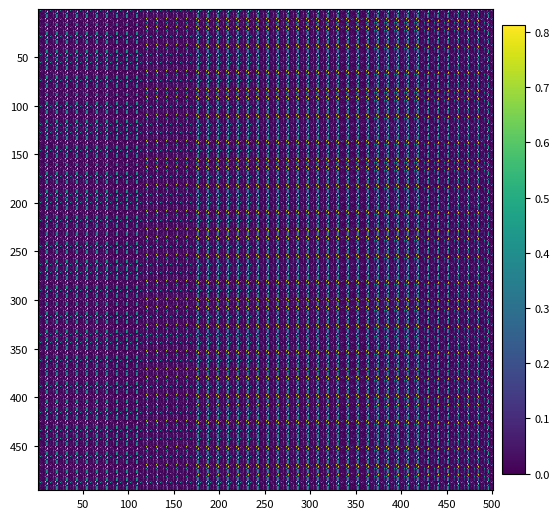

What is the maximum value for label_GCF_000160575_4.fasta?

0.8